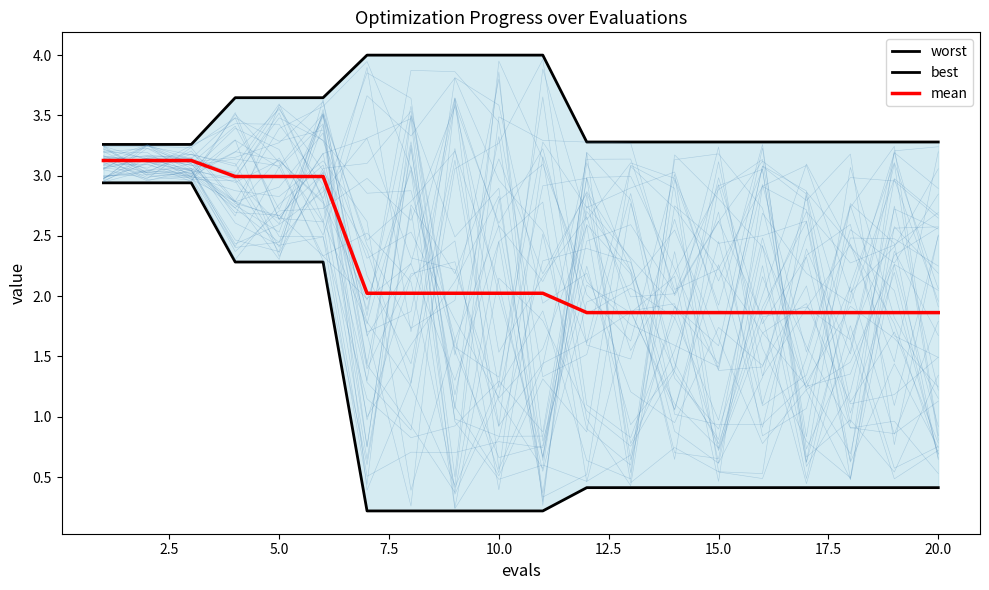

Reading left to right, list all the values displayed in this chart.

worst: 3.3	3.3	3.3	3.6	3.6	3.6	4.0	4.0	4.0	4.0	4.0	3.3	3.3	3.3	3.3	3.3	3.3	3.3	3.3	3.3
best: 2.9	2.9	2.9	2.3	2.3	2.3	0.2	0.2	0.2	0.2	0.2	0.4	0.4	0.4	0.4	0.4	0.4	0.4	0.4	0.4
mean: 3.1	3.1	3.1	3.0	3.0	3.0	2.0	2.0	2.0	2.0	2.0	1.9	1.9	1.9	1.9	1.9	1.9	1.9	1.9	1.9